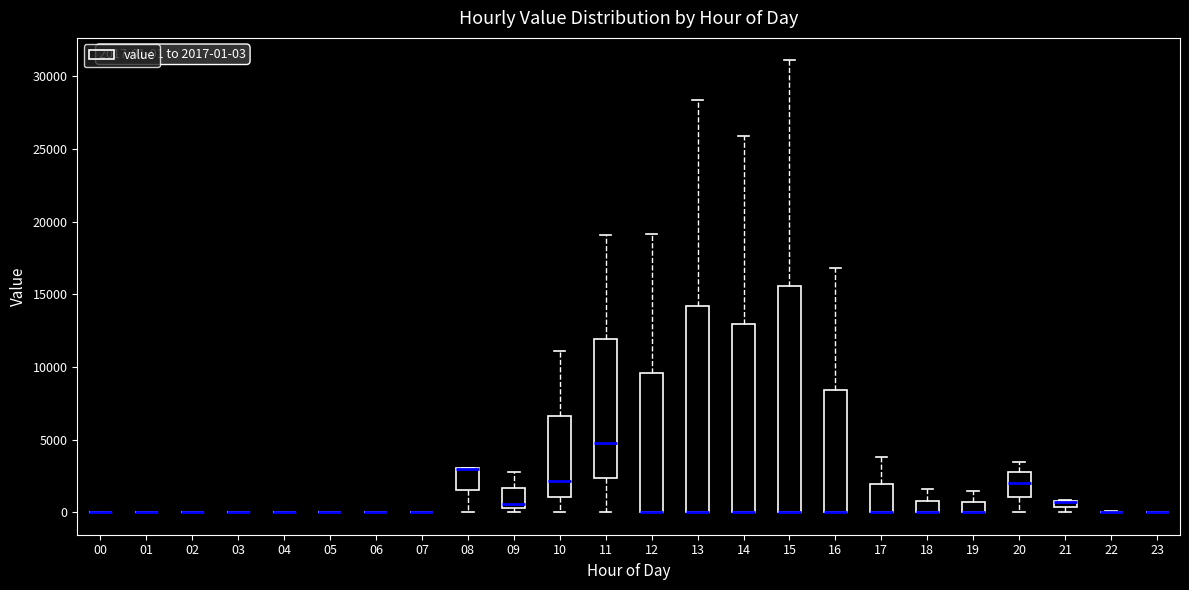

Comparing the boxes themselves (not the whiskers), which one is the tallest?

15